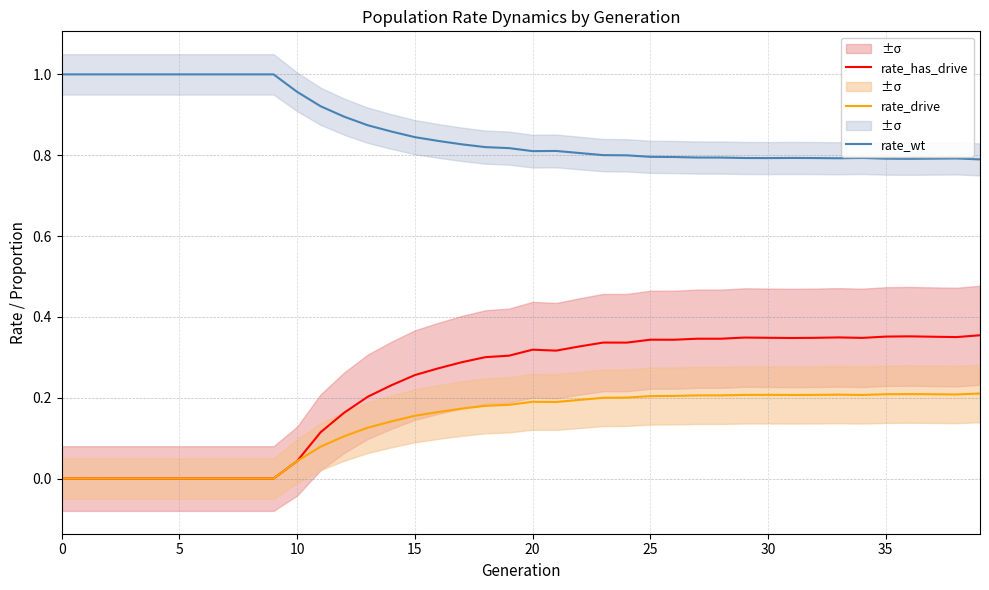

Reading left to right, what are all the values shown in this chart?

rate_has_drive: 0.0	0.0	0.0	0.0	0.0	0.0	0.0	0.0	0.0	0.0	0.0	0.1	0.2	0.2	0.2	0.3	0.3	0.3	0.3	0.3	0.3	0.3	0.3	0.3	0.3	0.3	0.3	0.3	0.3	0.3	0.3	0.3	0.3	0.3	0.3	0.4	0.4	0.4	0.3	0.4
rate_drive: 0.0	0.0	0.0	0.0	0.0	0.0	0.0	0.0	0.0	0.0	0.0	0.1	0.1	0.1	0.1	0.2	0.2	0.2	0.2	0.2	0.2	0.2	0.2	0.2	0.2	0.2	0.2	0.2	0.2	0.2	0.2	0.2	0.2	0.2	0.2	0.2	0.2	0.2	0.2	0.2
rate_wt: 1.0	1.0	1.0	1.0	1.0	1.0	1.0	1.0	1.0	1.0	1.0	0.9	0.9	0.9	0.9	0.8	0.8	0.8	0.8	0.8	0.8	0.8	0.8	0.8	0.8	0.8	0.8	0.8	0.8	0.8	0.8	0.8	0.8	0.8	0.8	0.8	0.8	0.8	0.8	0.8